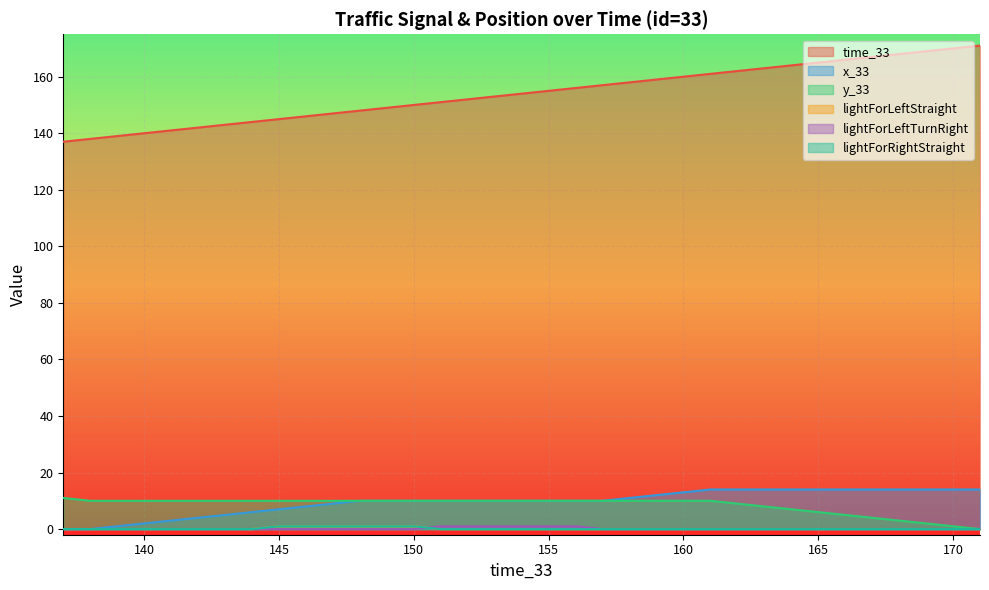

At 148, list the series in order from smallest to largest.

lightForLeftTurnRight, lightForLeftStraight, lightForRightStraight, x_33, y_33, time_33